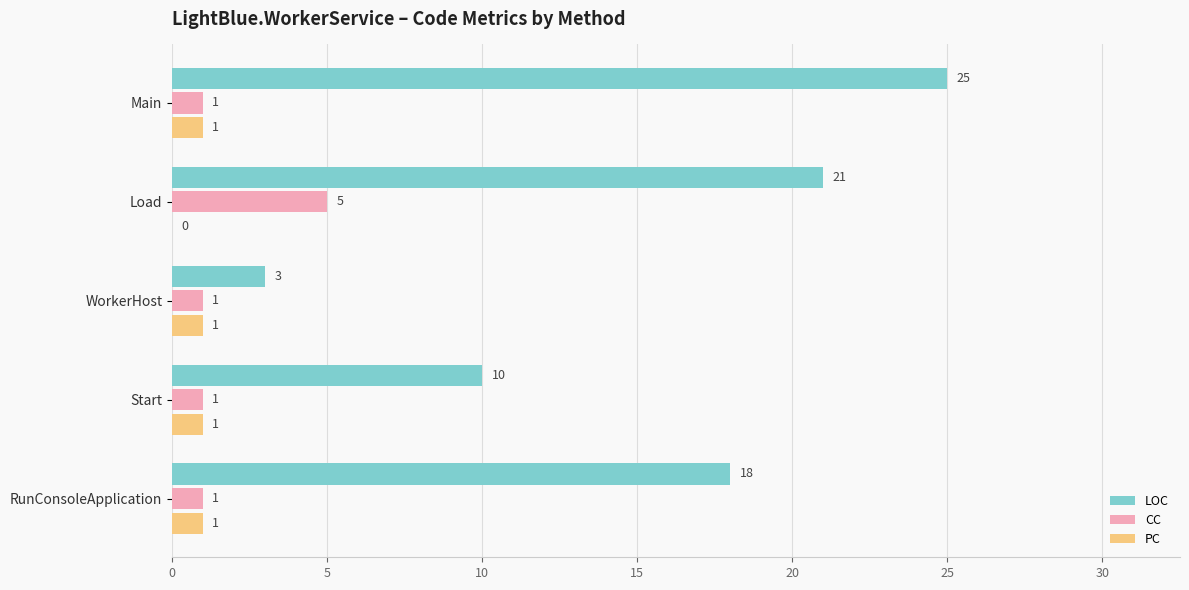

What are all the series names shown in the legend?

LOC, CC, PC